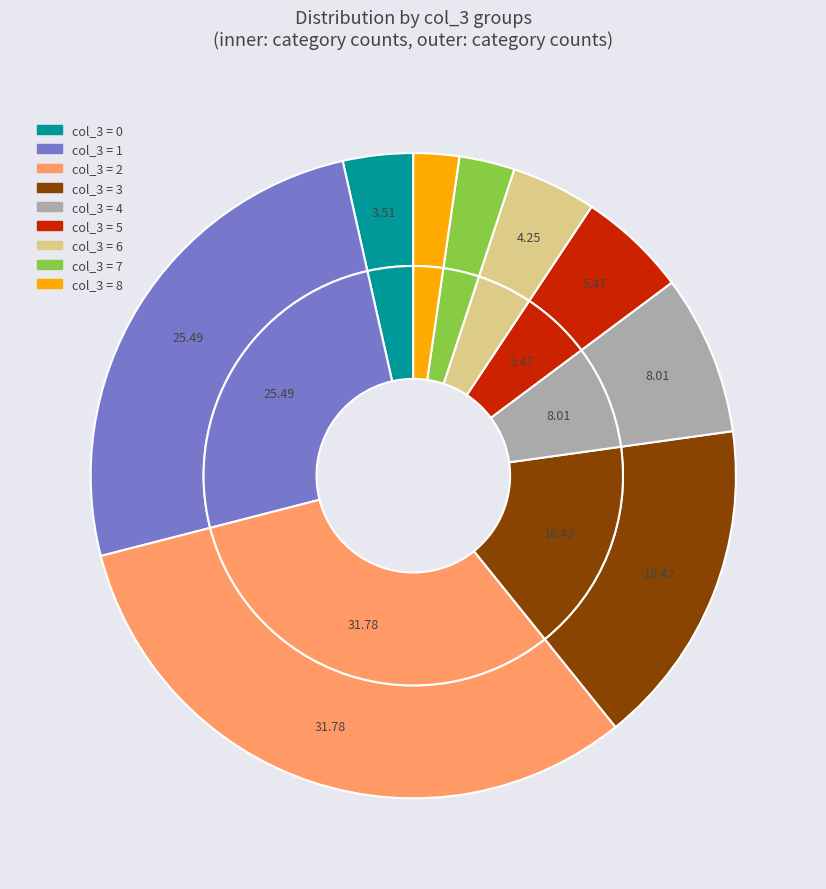

The 3 slice represents 1% of the pie. True or false?

False